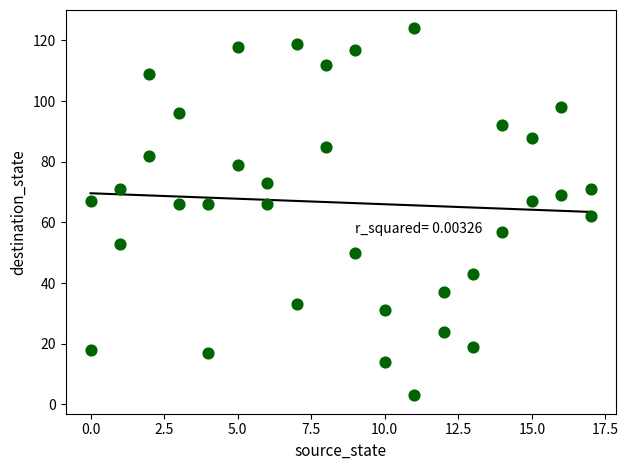

What is the range of X values (max minus min)?

17